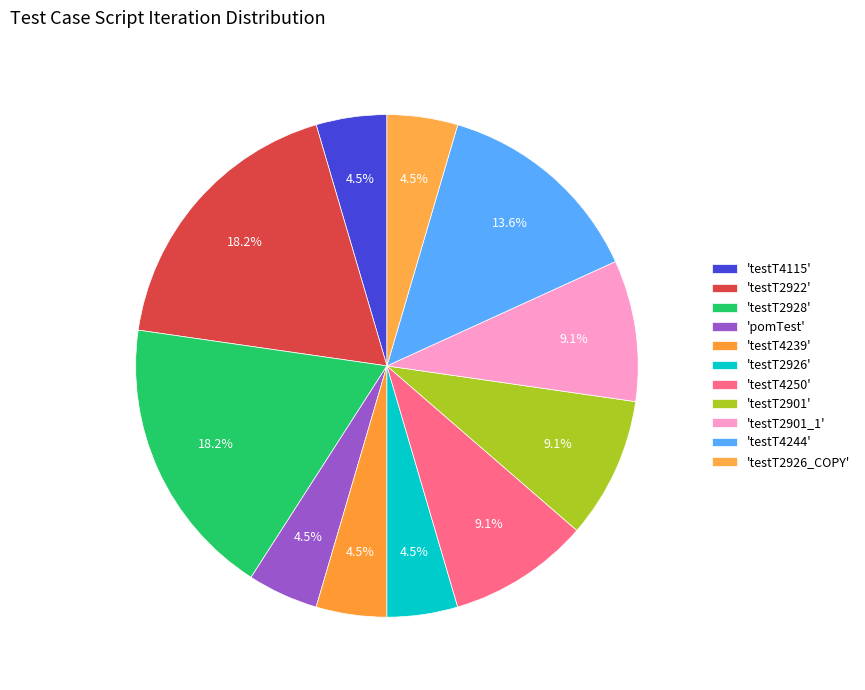

Count the number of slices in the pie.

11